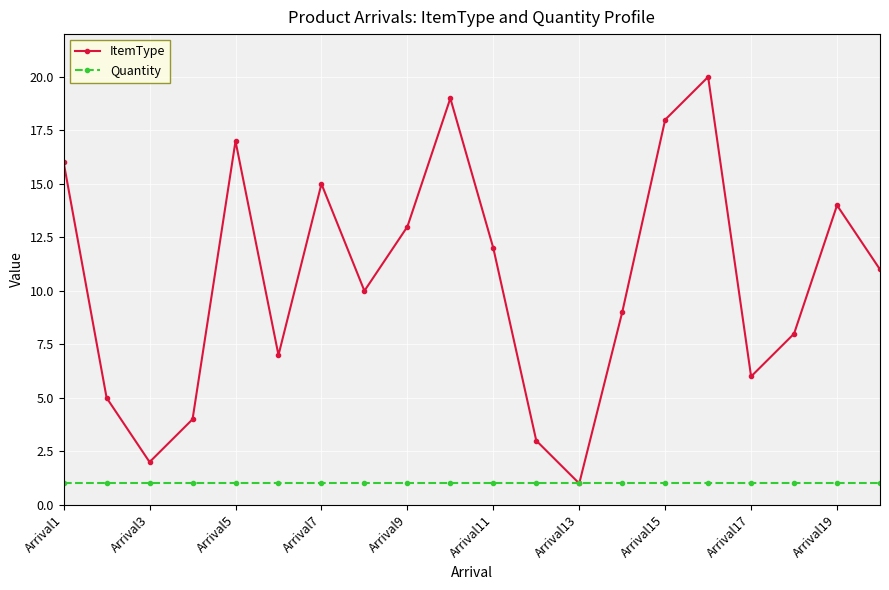

What is the maximum value shown in the chart?

20